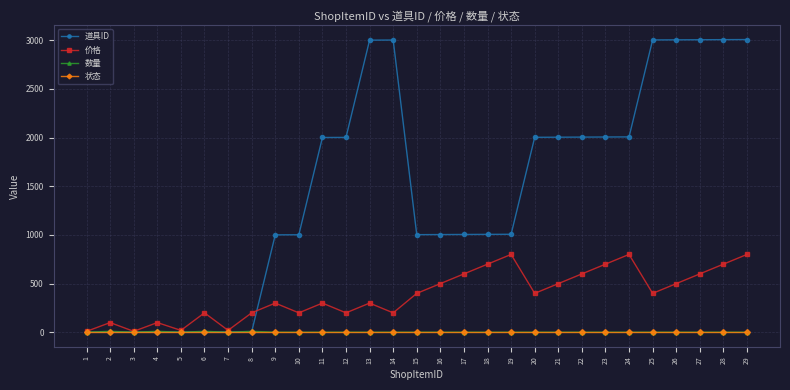

The value of 道具ID at 14 is 3002. True or false?

True